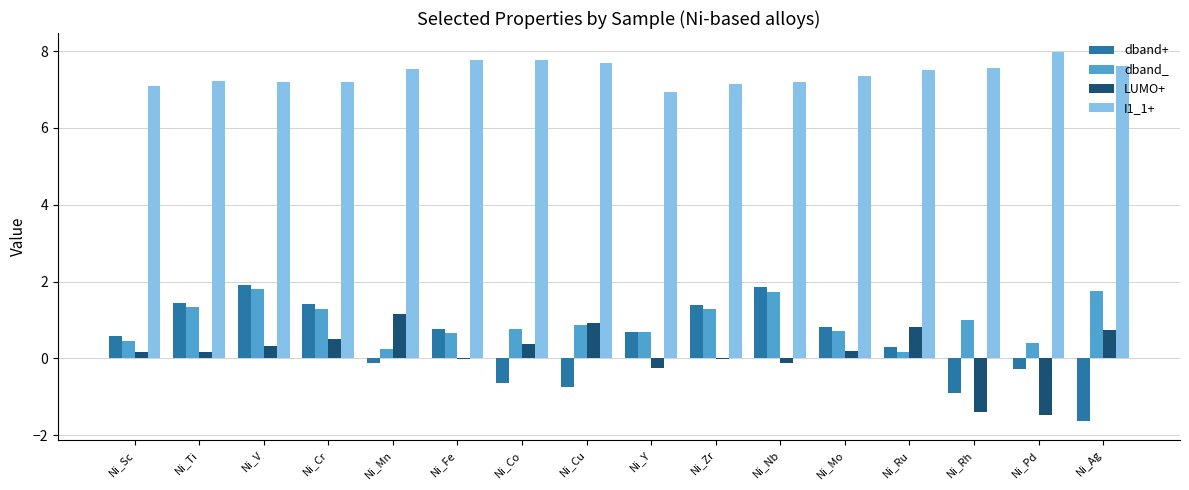

What is the difference between the I1_1+ values at Ni_Zr and Ni_Mo?

0.2